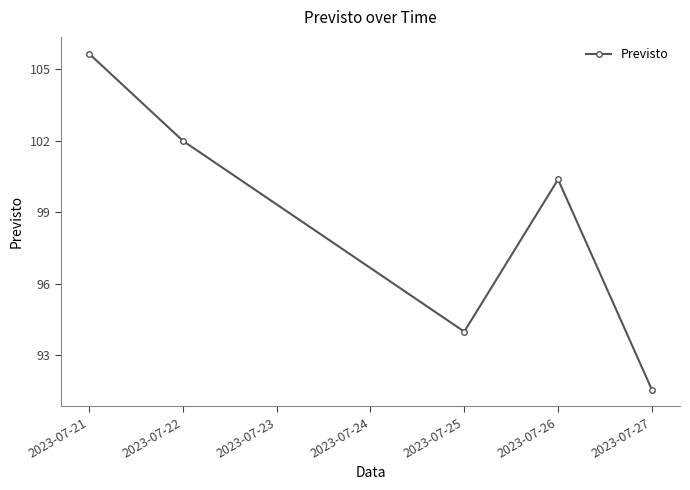

True or false: the data shows 105.7 at 2023-07-21.

True